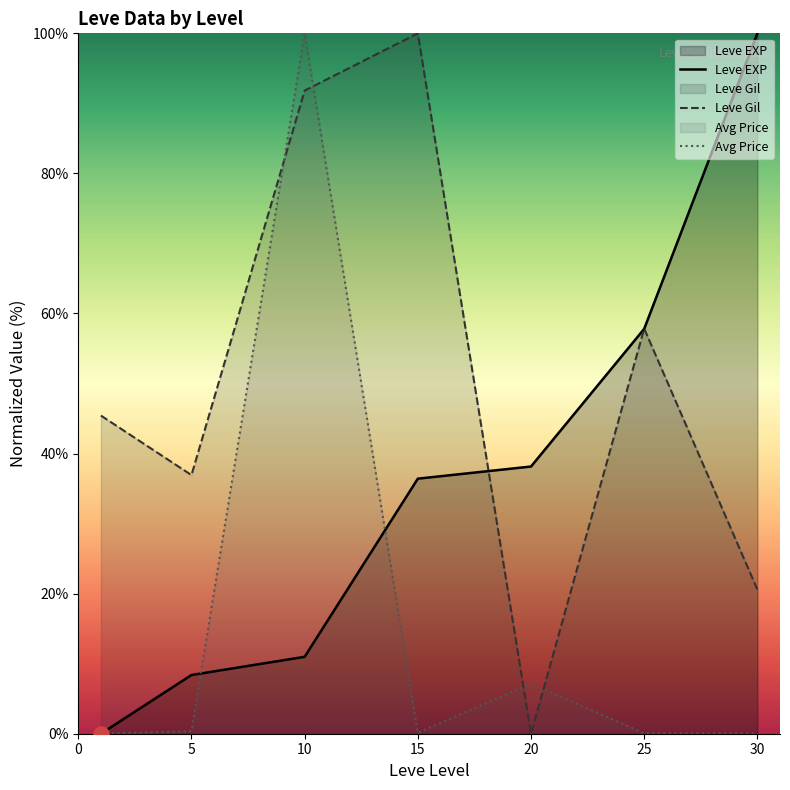

What are all the series names shown in the legend?

Leve EXP, Leve Gil, Avg Price